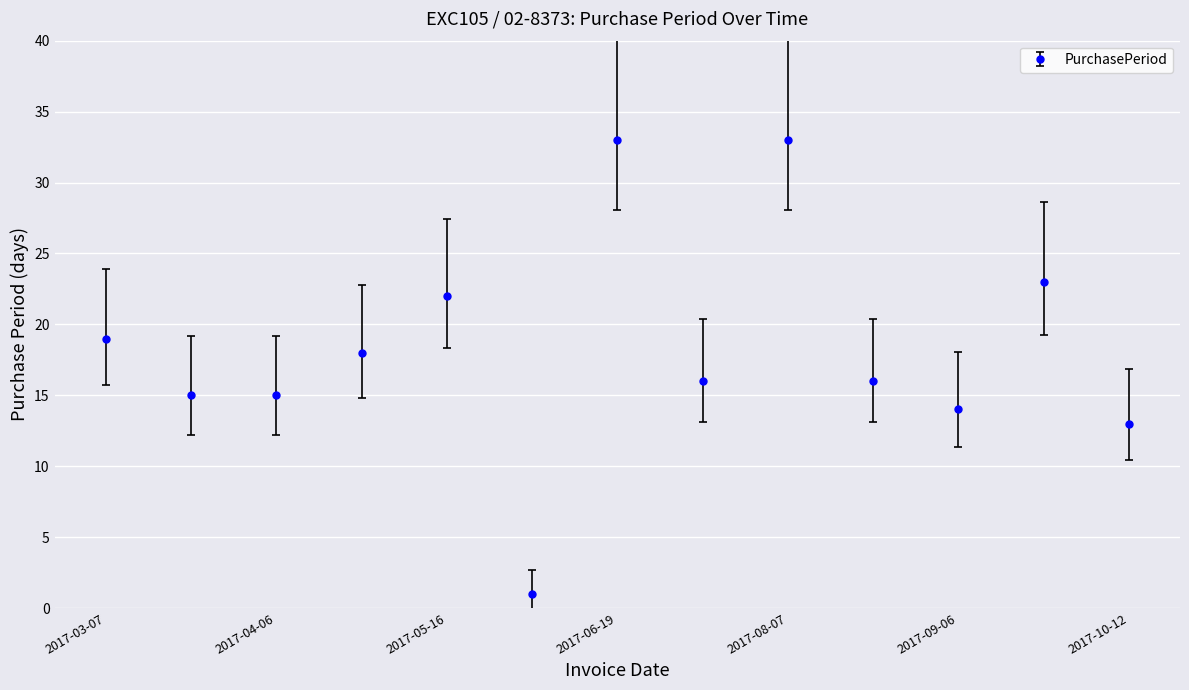

What is the smallest value displayed?

1